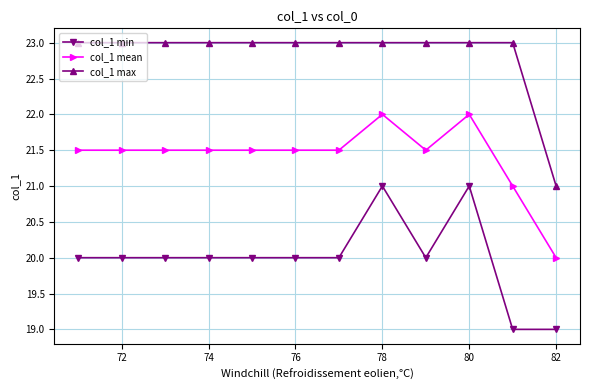

What is the average value of the col_1 min series?

20.0